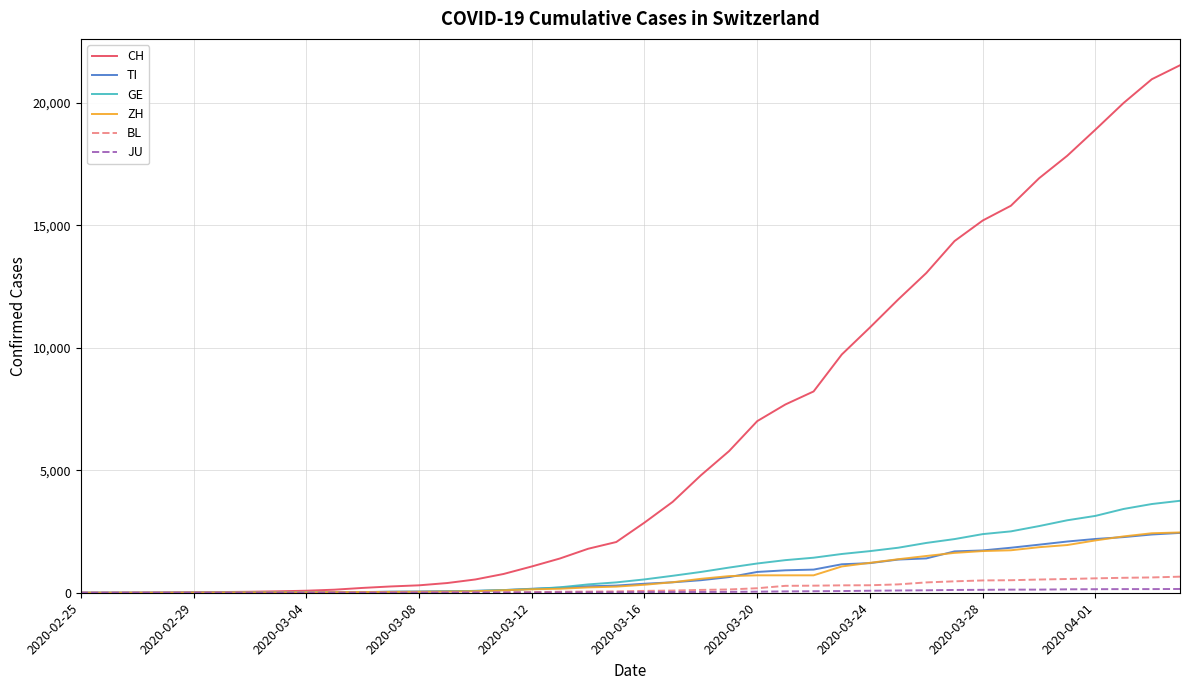

Which series has the largest total across all categories?

CH